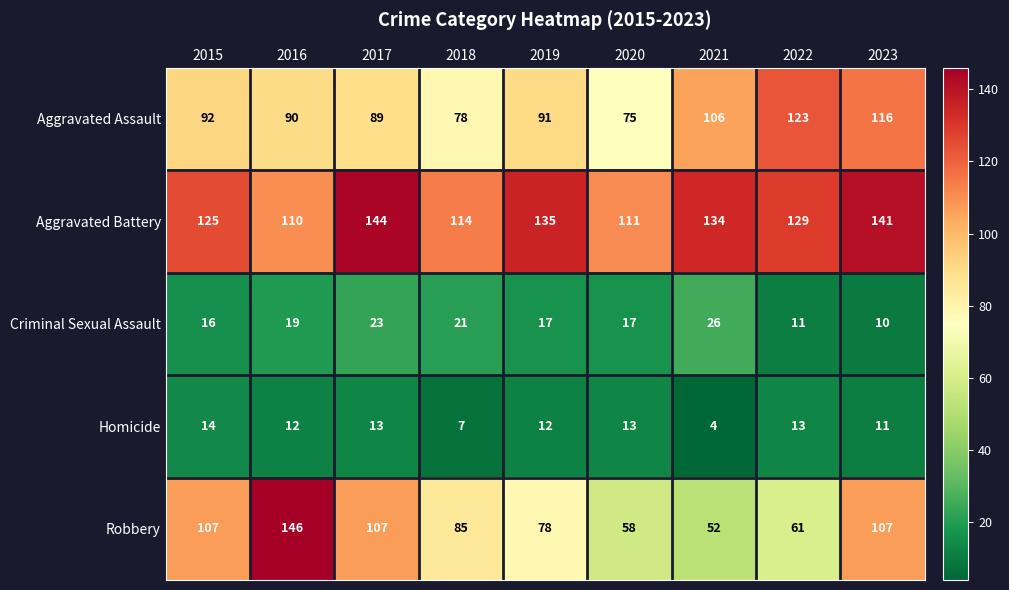

The Homicide series shows 2 at 2021. True or false?

False